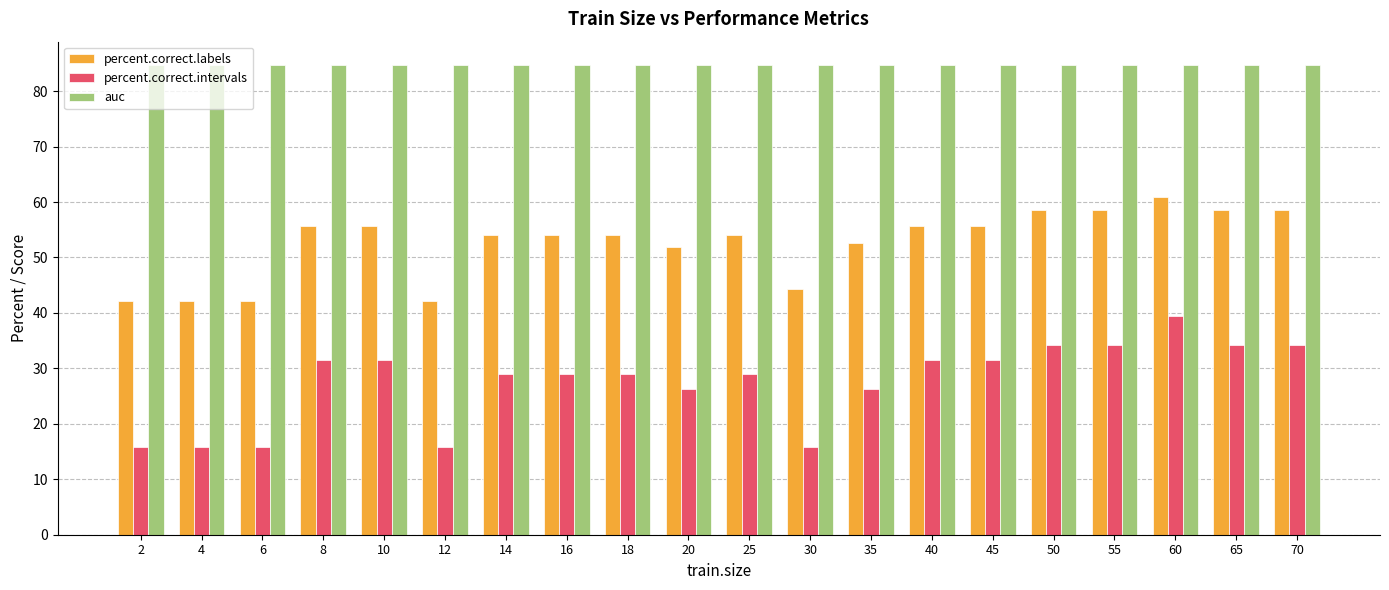

List the series in order of their overall mean, highest first.

auc, percent.correct.labels, percent.correct.intervals